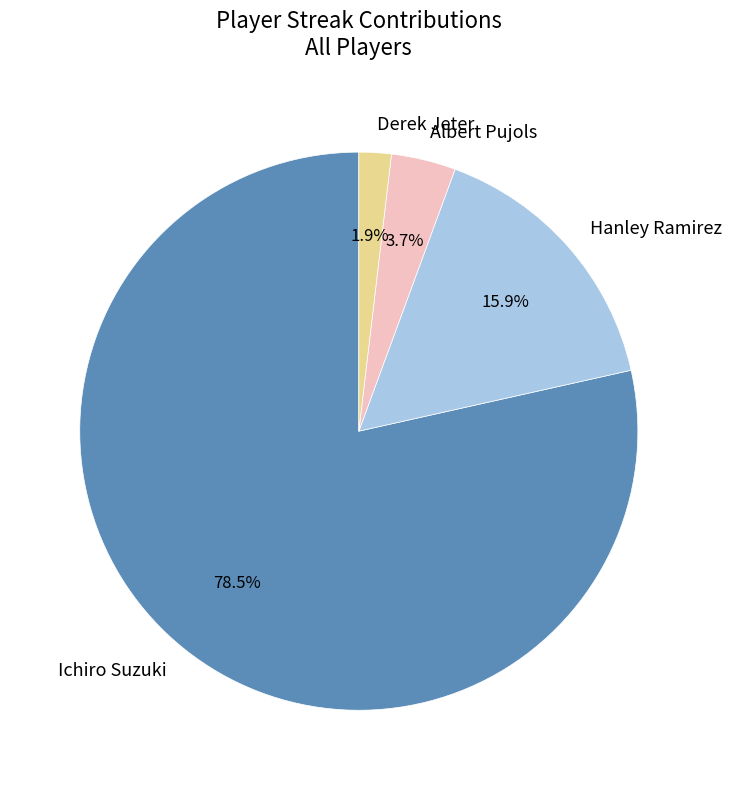

How many segments does this pie chart have?

4